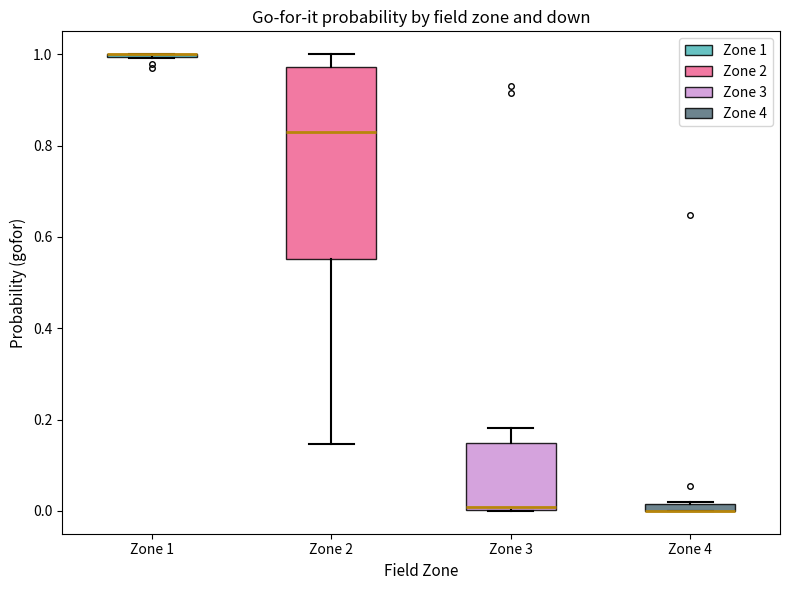

Which box is the tallest, from its lower edge to its upper edge?

Zone 2